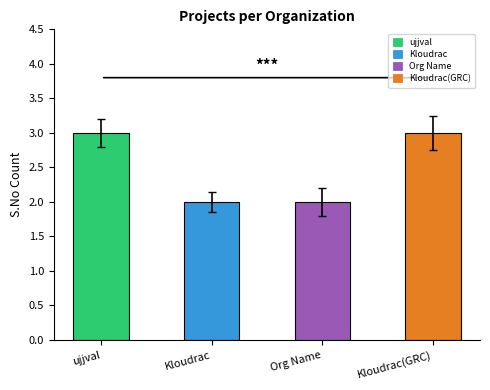

What is the sum of all values?

10